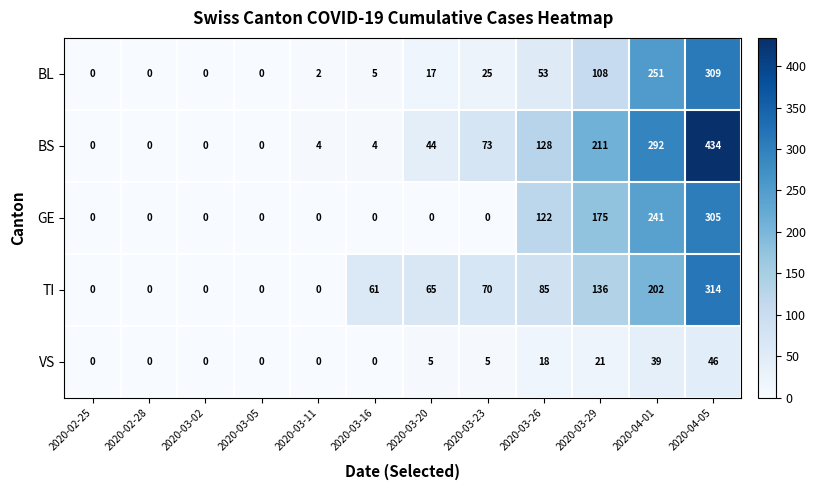

Which series has the widest spread of values?

BS